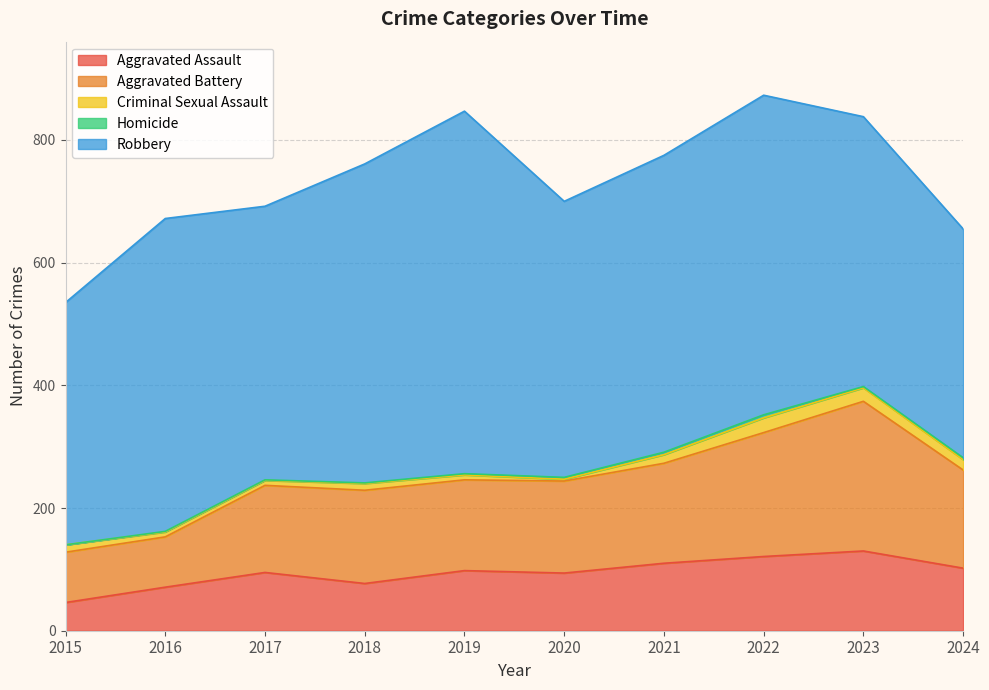

At which category is the sum across all series the highest?

2022